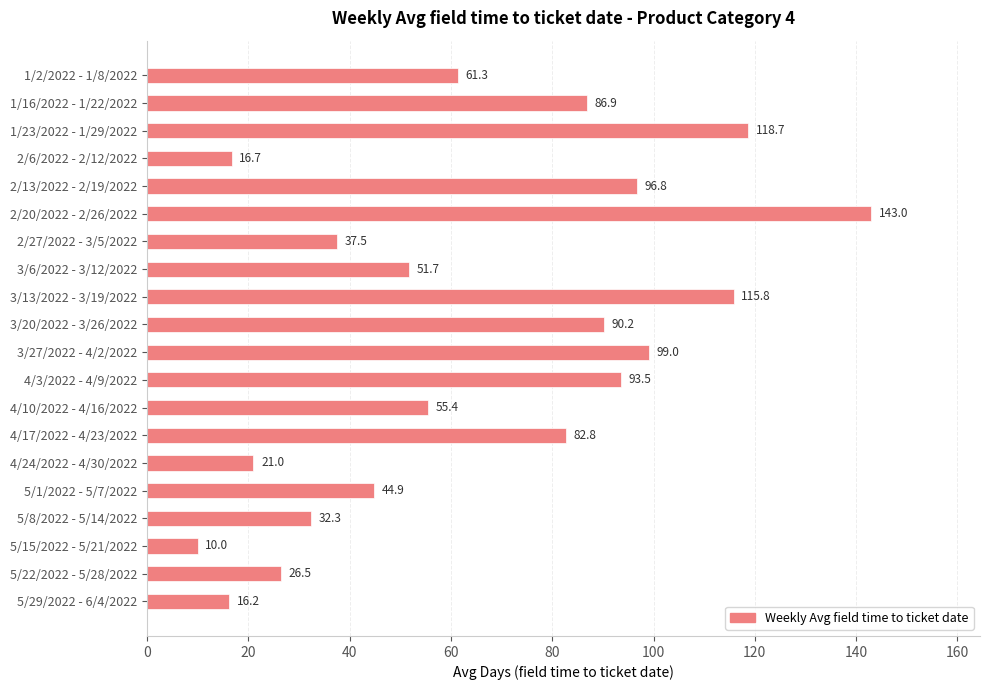

Where is the data nearest to the value 76?

4/17/2022 - 4/23/2022